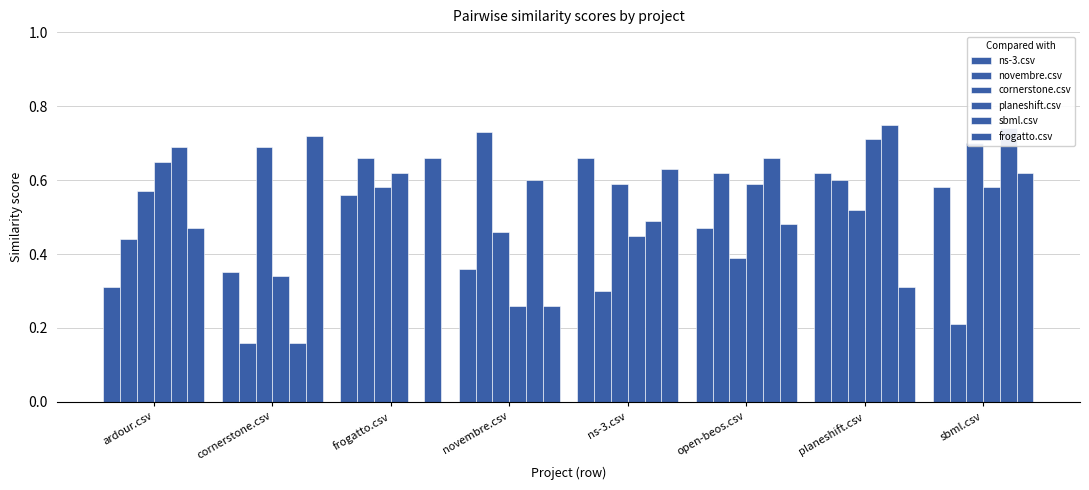

At which category is the sum across all series the highest?

planeshift.csv